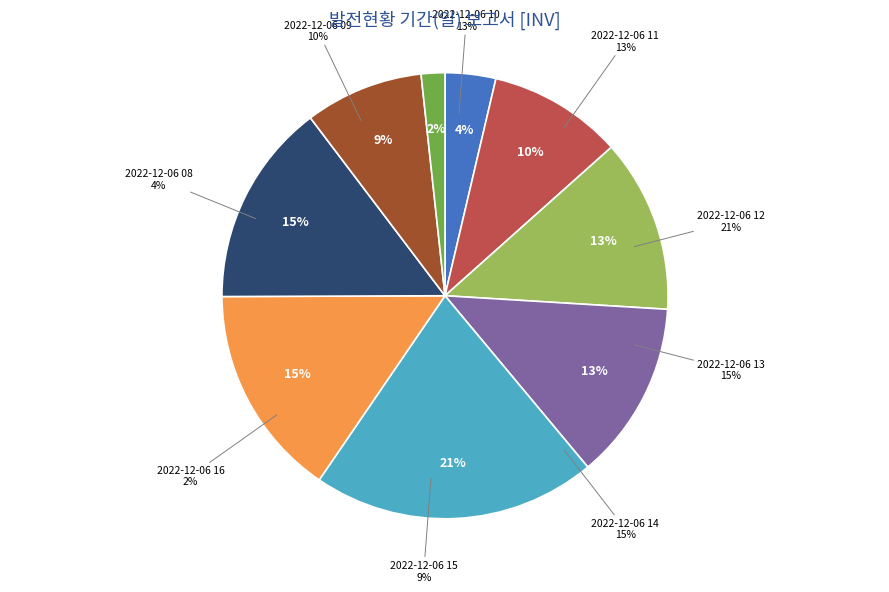

The 2022-12-06 14 slice represents 15% of the pie. True or false?

True